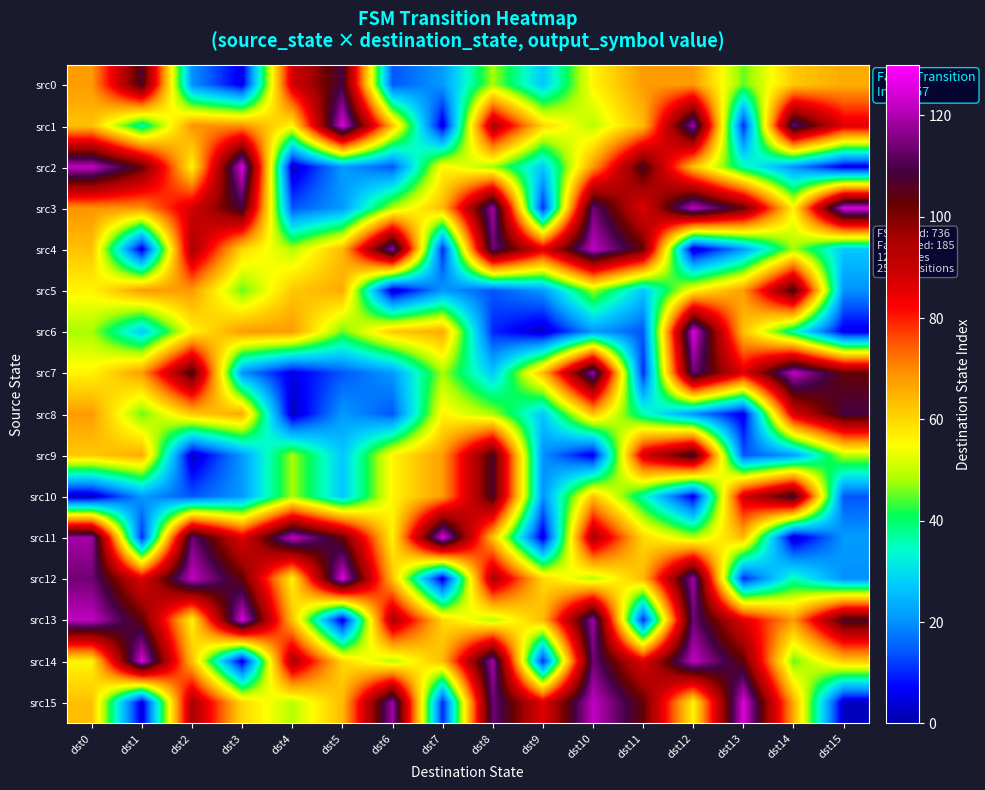

What is the greatest value displayed?

125